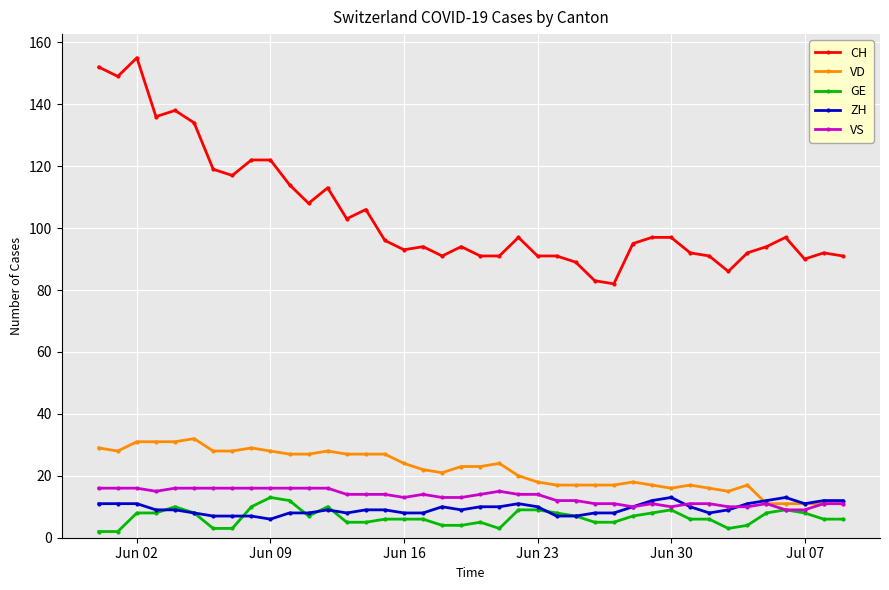

True or false: VD has more than 0 points higher than both neighbors.

True